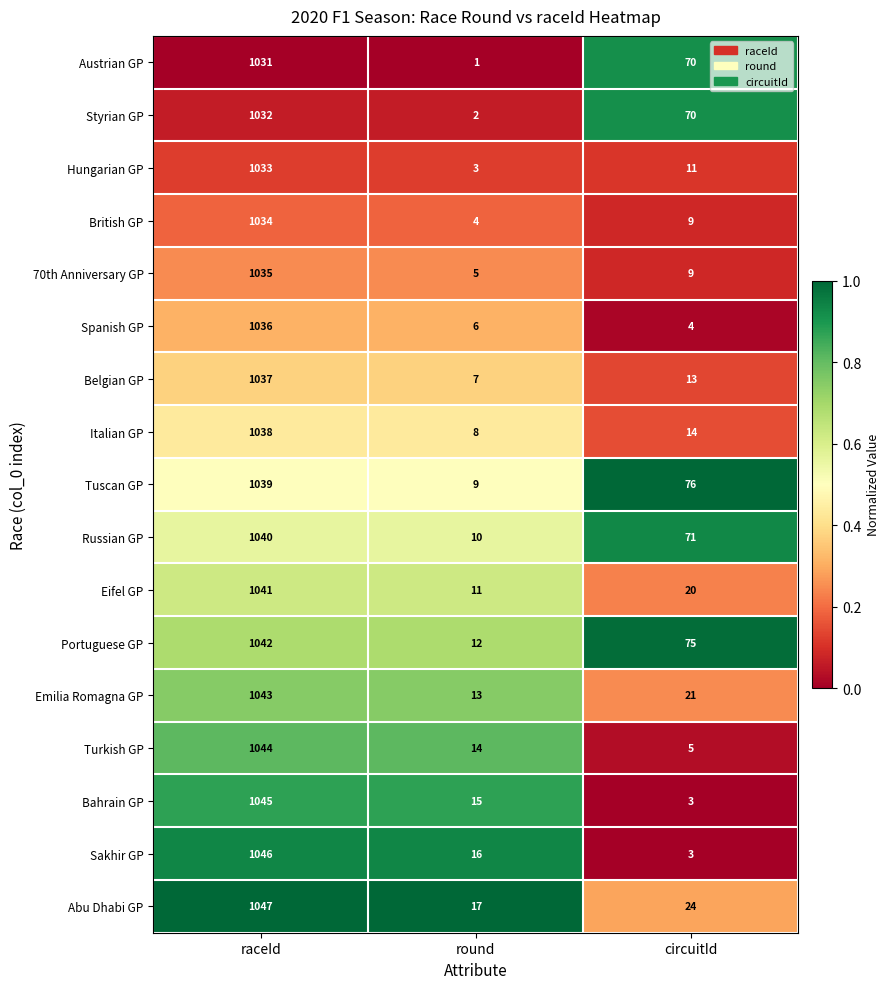

What is the sum of the Eifel GP values at circuitId and raceId?

1061